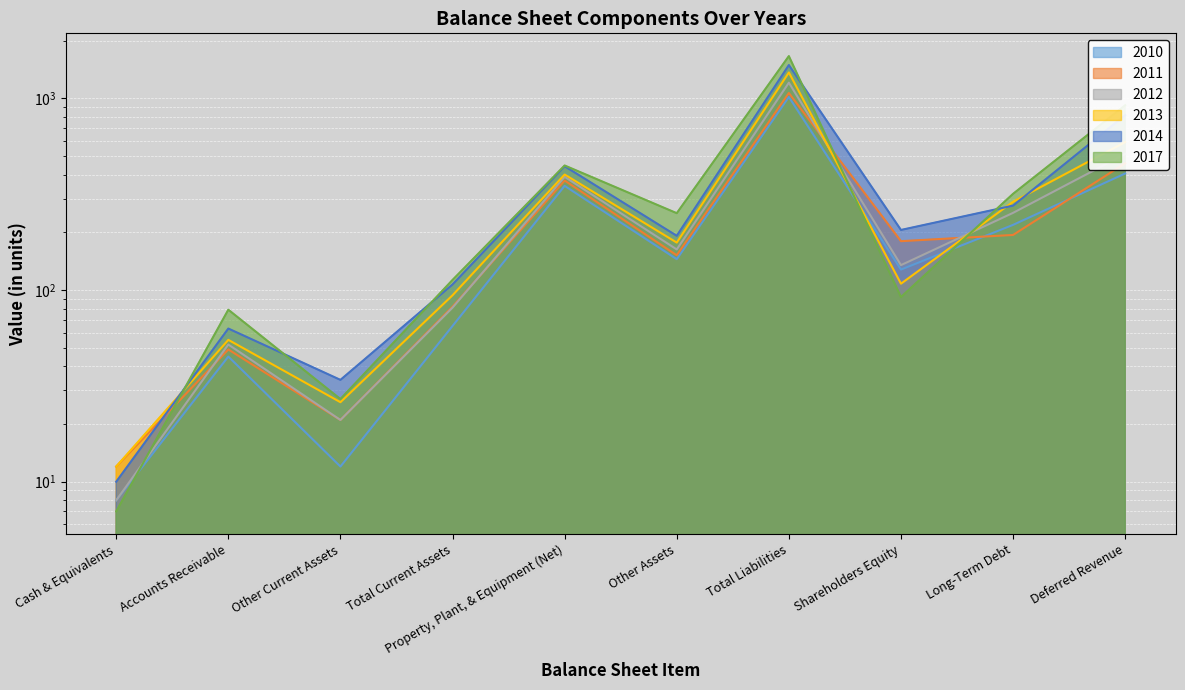

Reading left to right, list all the values displayed in this chart.

2010: 8	45	12	65	350	145	1019	128	219	406
2011: 12	49	21	82	373	152	1068	180	194	459
2012: 8	52	21	81	390	163	1209	135	253	513
2013: 12	55	26	94	401	177	1367	108	289	592
2014: 10	63	34	107	443	192	1494	206	276	818
2017: 7	79	27	113	447	252	1664	92	318	922